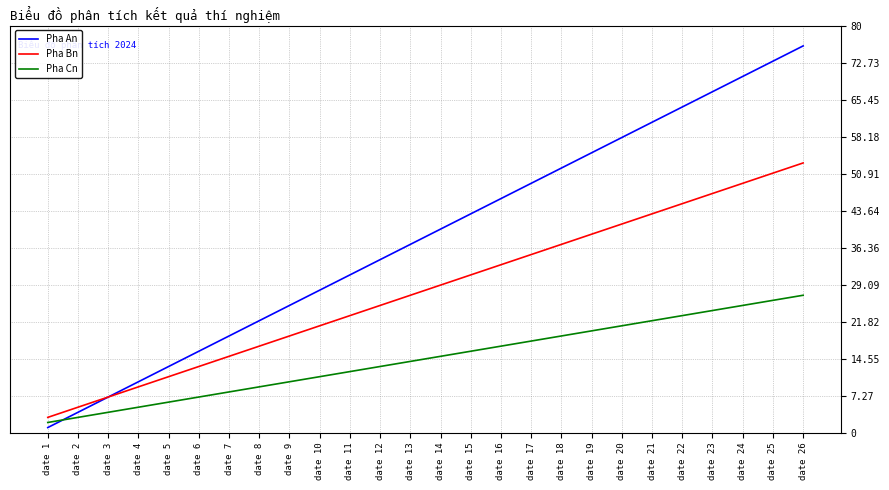

True or false: Pha An has more than 0 points higher than both neighbors.

False